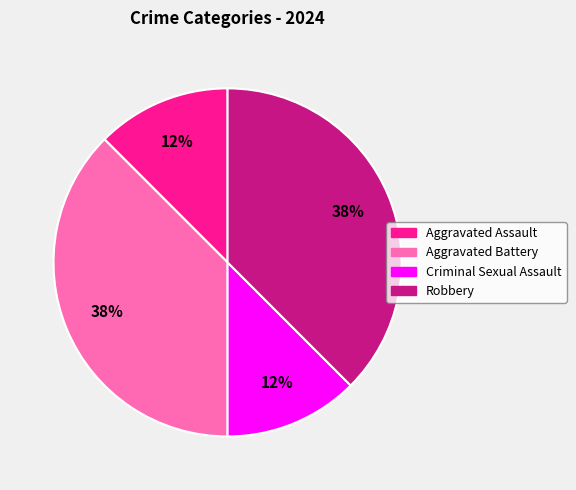

To the nearest percent, what is the combined percentage of Aggravated Assault and Robbery?

50%